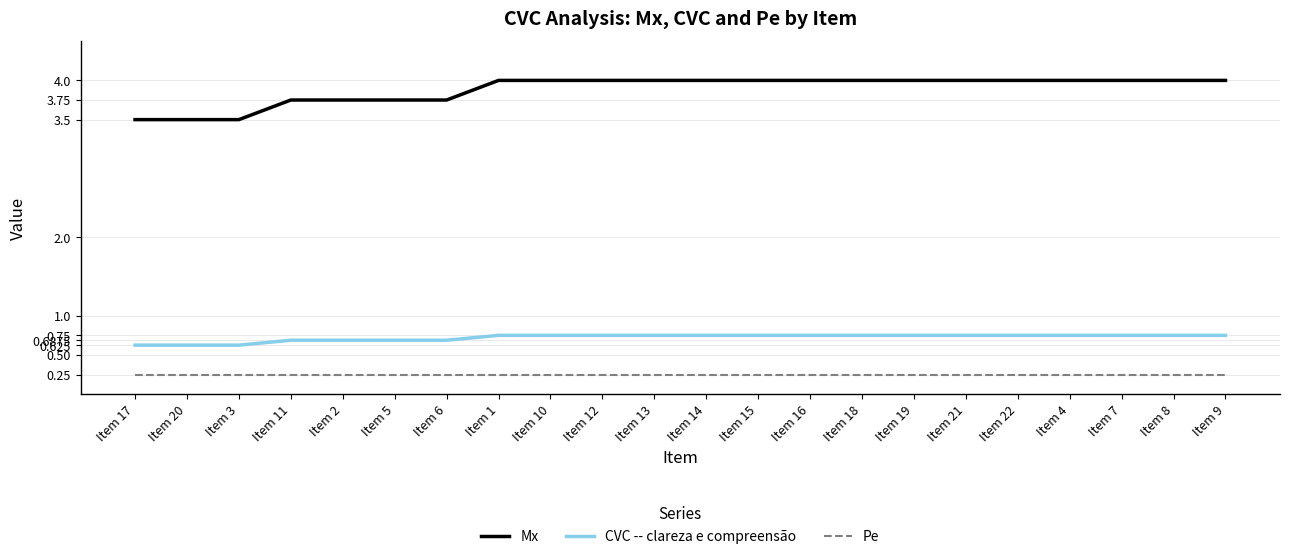

What position from the right is Item 4?

4